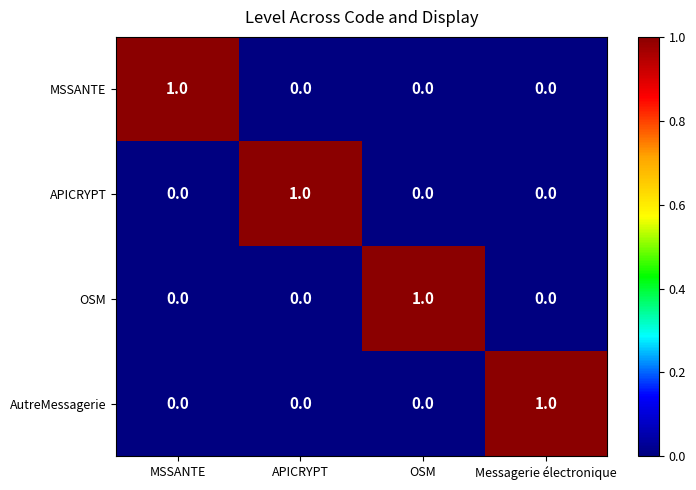

How many OSM values are between 0 and 1?

4